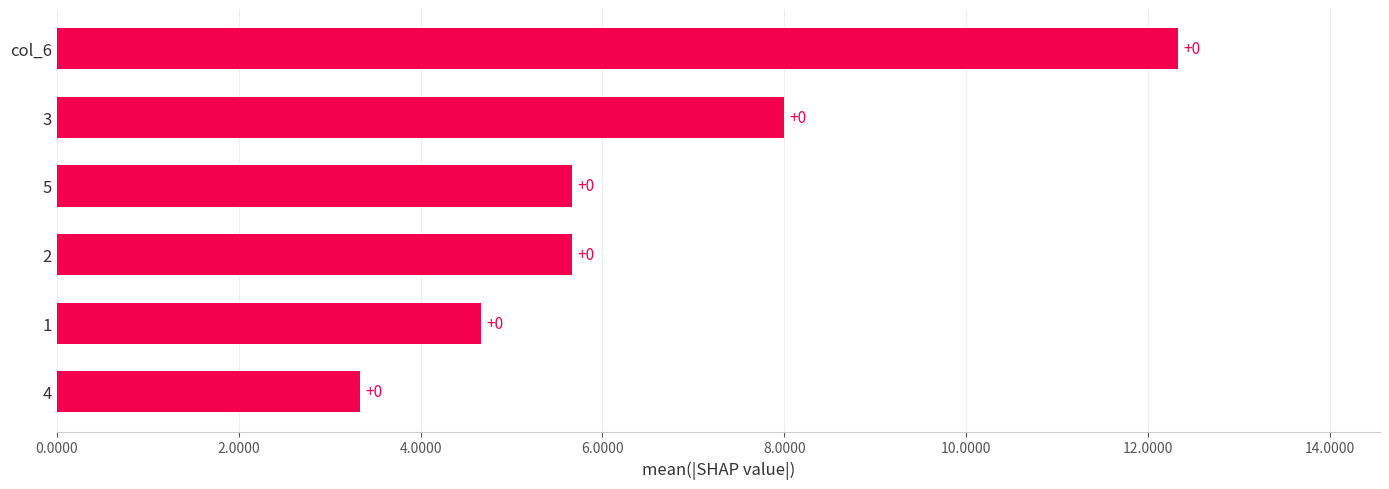

How many bars are there in total?

6